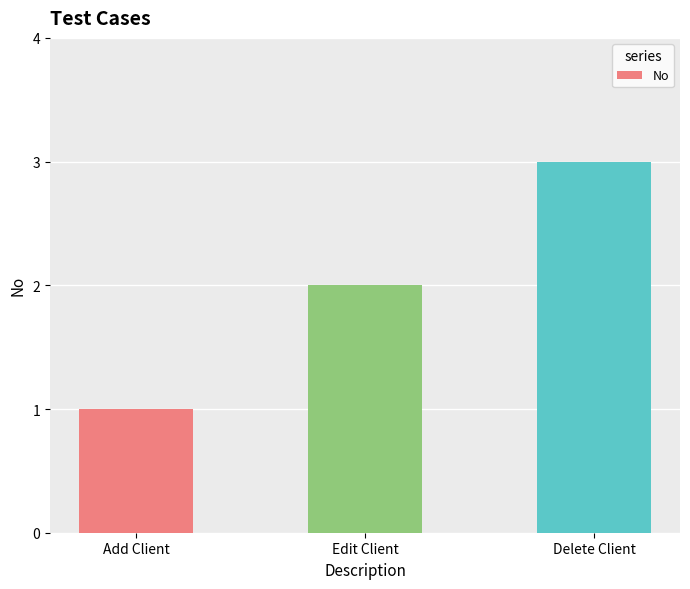

What is the difference between the maximum and minimum values?

2